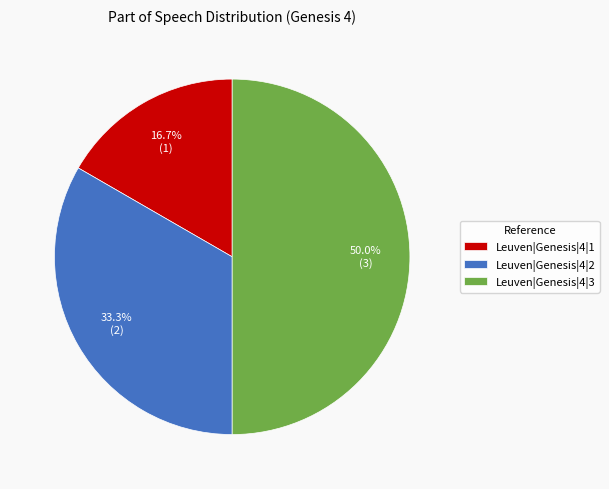

To the nearest percent, what is the combined percentage of Leuven|Genesis|4|2 and Leuven|Genesis|4|1?

50%